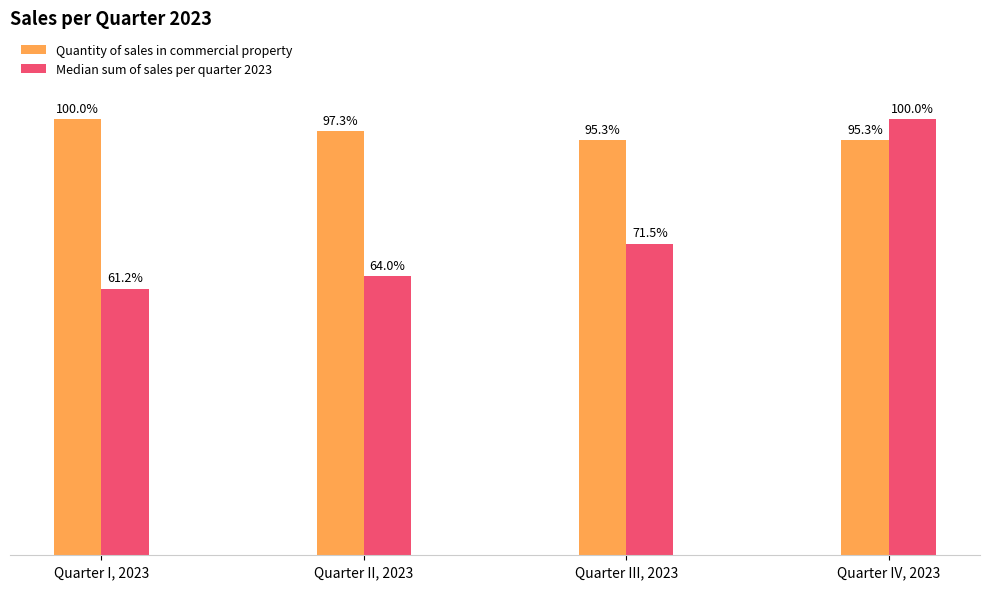

At Quarter II, 2023, list the series in order from largest to smallest.

Quantity of sales in commercial property, Median sum of sales per quarter 2023